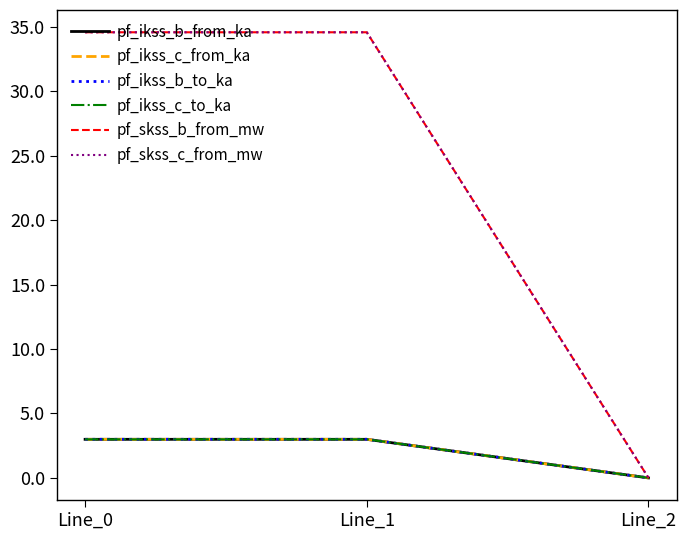

Is this an area chart (filled region under the line)?

No